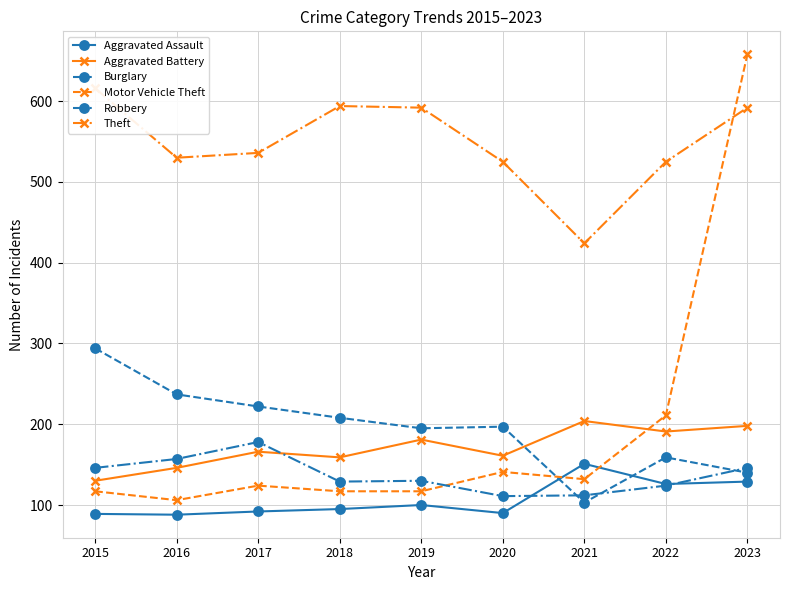

Reading left to right, extract all data points from this chart.

Aggravated Assault: 89	88	92	95	100	90	151	126	129
Aggravated Battery: 130	146	166	159	181	161	204	191	198
Burglary: 294	237	222	208	195	197	103	159	140
Motor Vehicle Theft: 117	106	124	117	117	141	132	211	658
Robbery: 146	157	178	129	130	111	112	124	146
Theft: 616	530	536	594	592	525	424	525	592